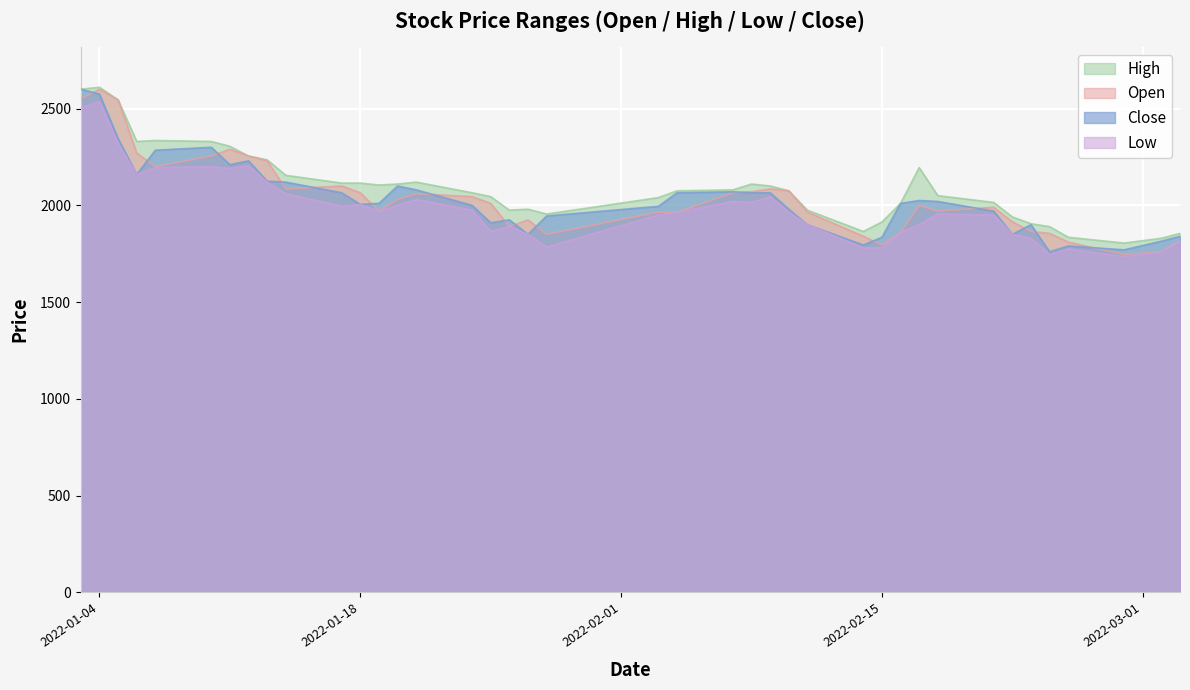

The value of Close at 2022-01-24 is 2000. True or false?

True